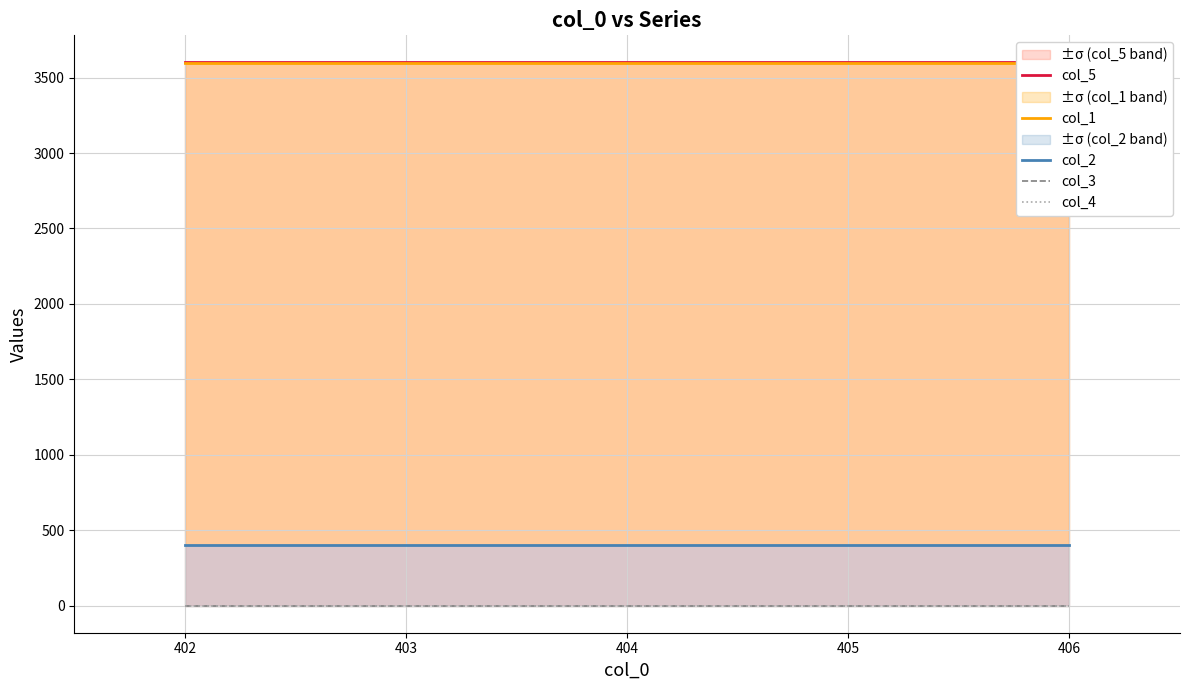

Reading right to left, transcribe all the data shown in this chart.

col_5: 3600.4	3600.4	3600.4	3600.4	3600.4
col_1: 3600.0	3600.0	3600.0	3600.0	3600.0
col_2: 402.0	402.0	402.0	402.0	402.0
col_3: 0.0	0.0	0.0	0.0	0.0
col_4: 0.0	0.0	0.0	0.0	0.0